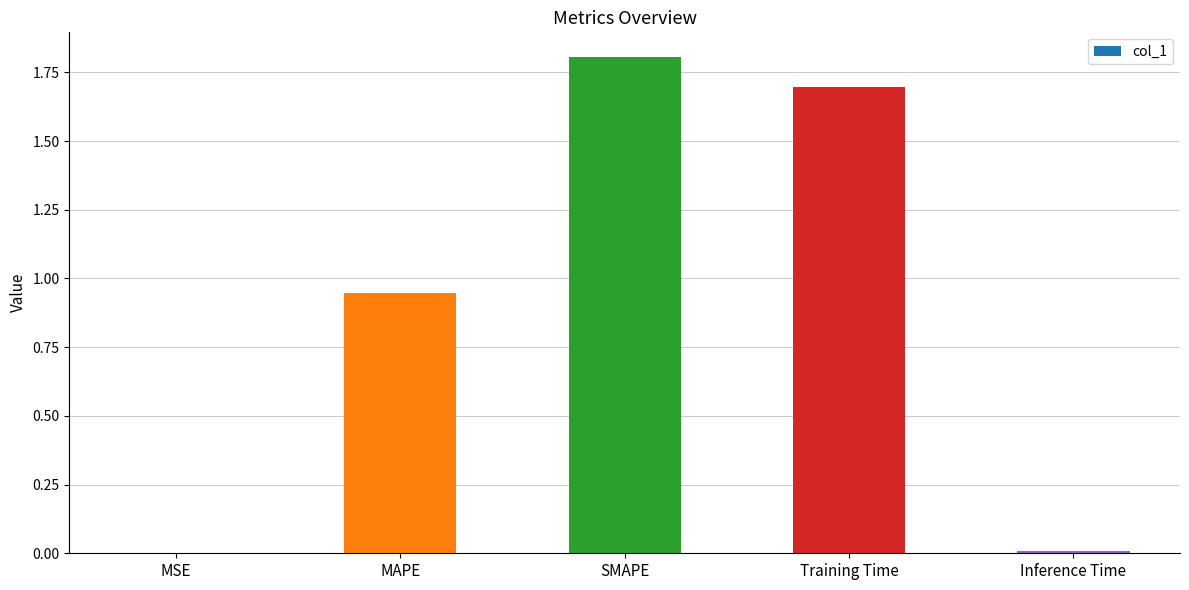

What value does the data have at Training Time?

1.7